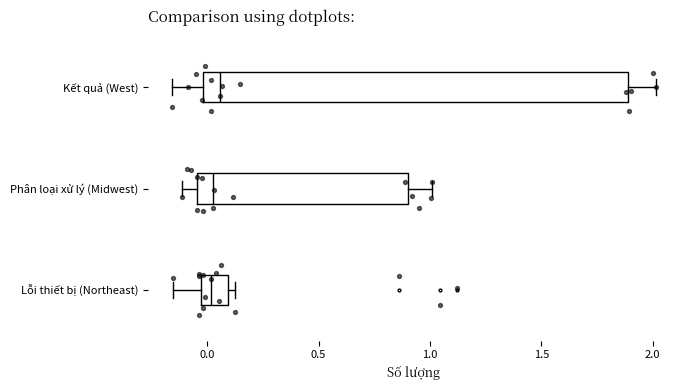

Where is the right edge of the box for Lỗi thiết bị (Northeast) on the x-axis? The values are not printed on the chart, so give them approximately, as read against the axis.

0.10